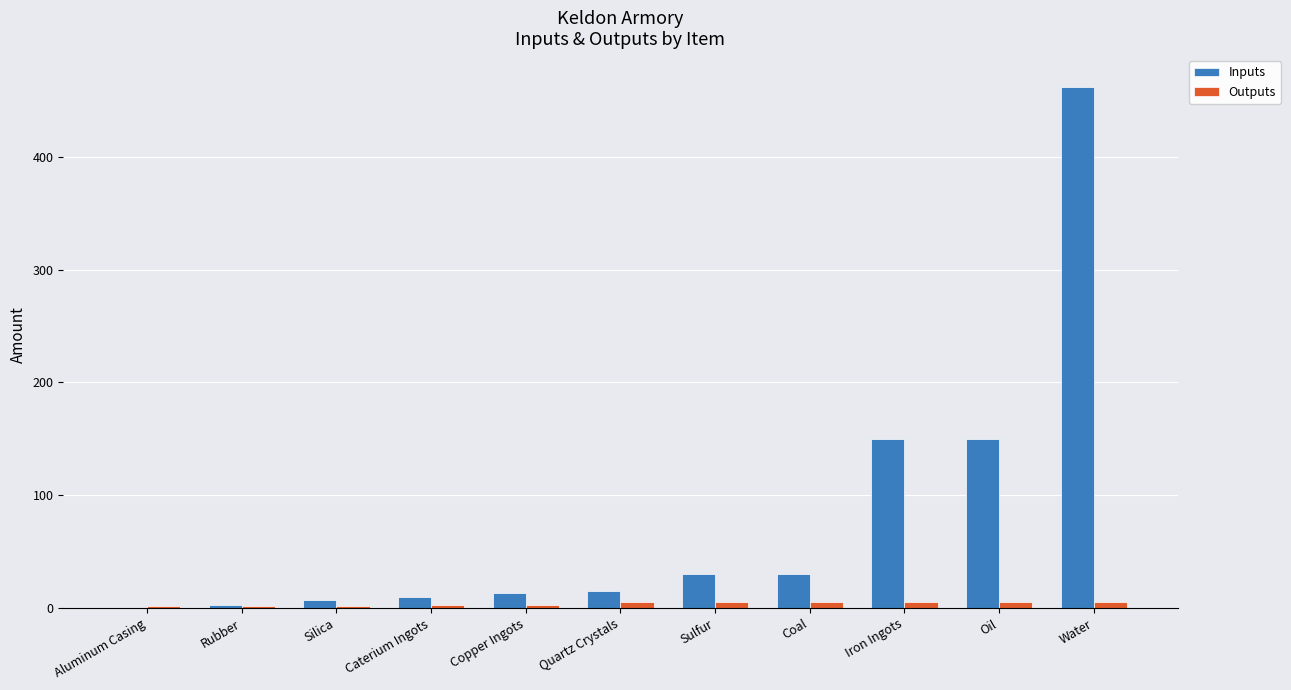

What is the sum of all Outputs values?

41.0